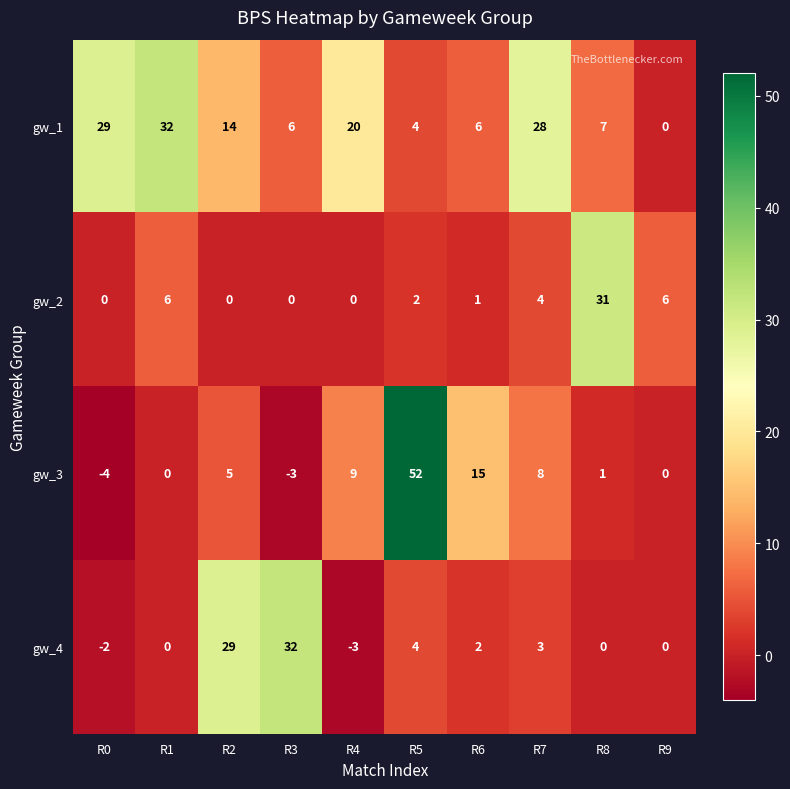

What is the sum of the gw_2 values at R4 and R8?

31